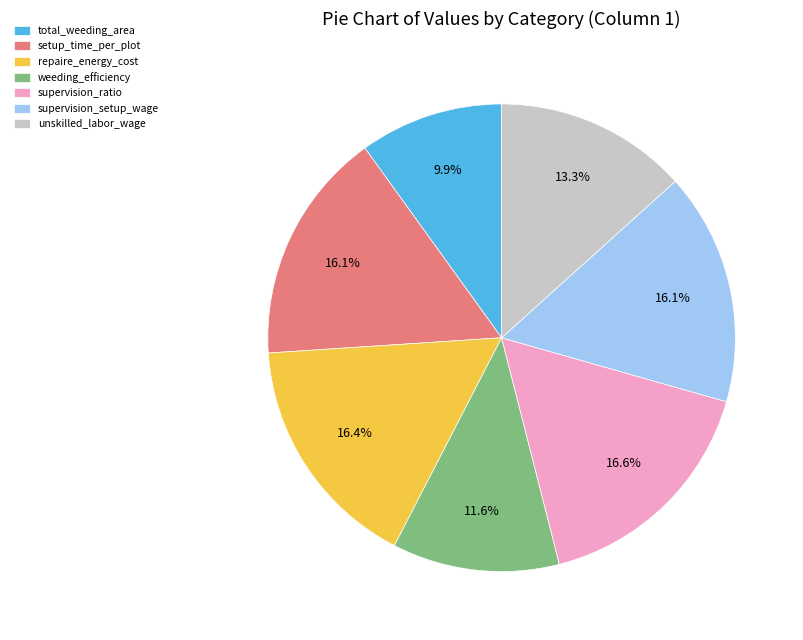

To the nearest percent, what is the difference between the largest and smallest slice percentages?

7%